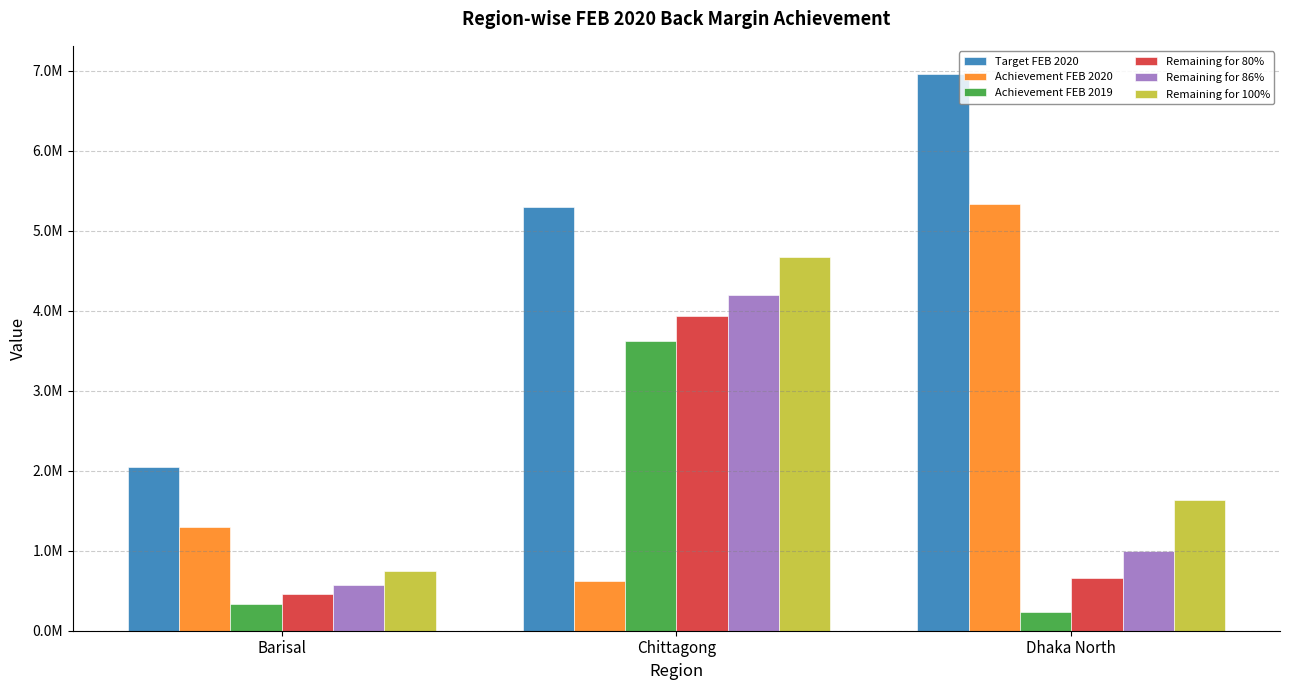

At which label does Achievement FEB 2019 reach its peak?

Chittagong